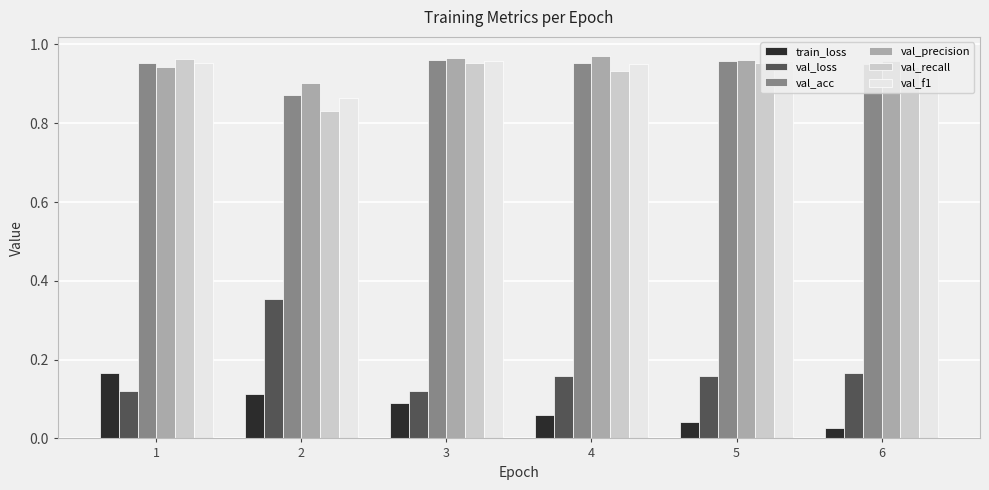

What is the total value across all series at 1?

4.1